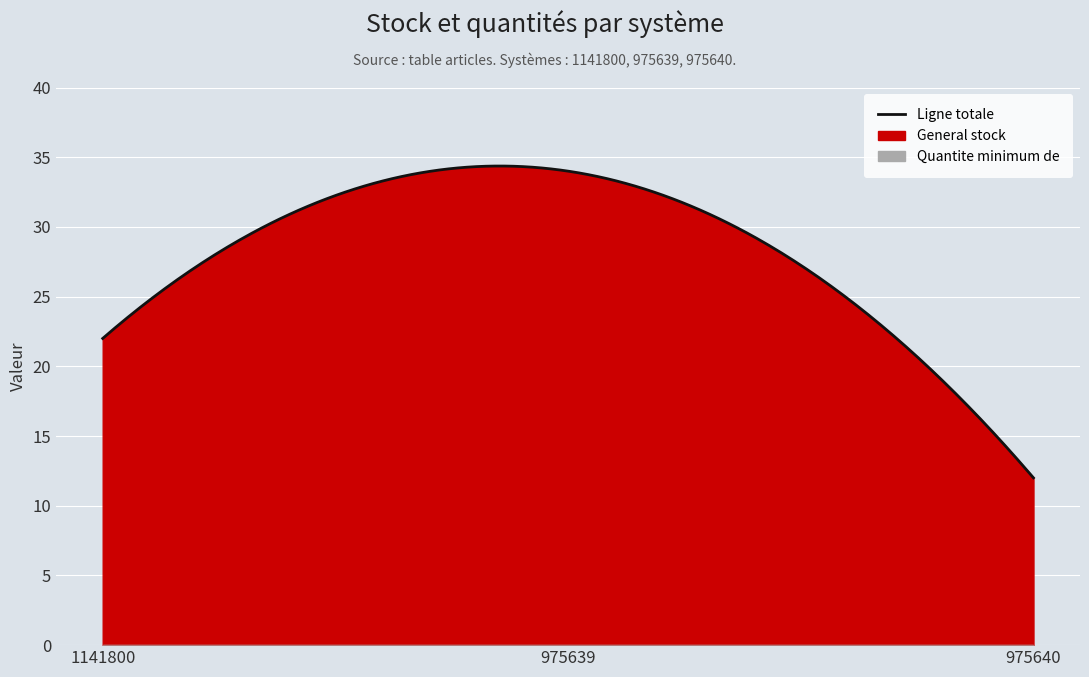

Where is Quantite minimum de nearest to the value 0?

1141800